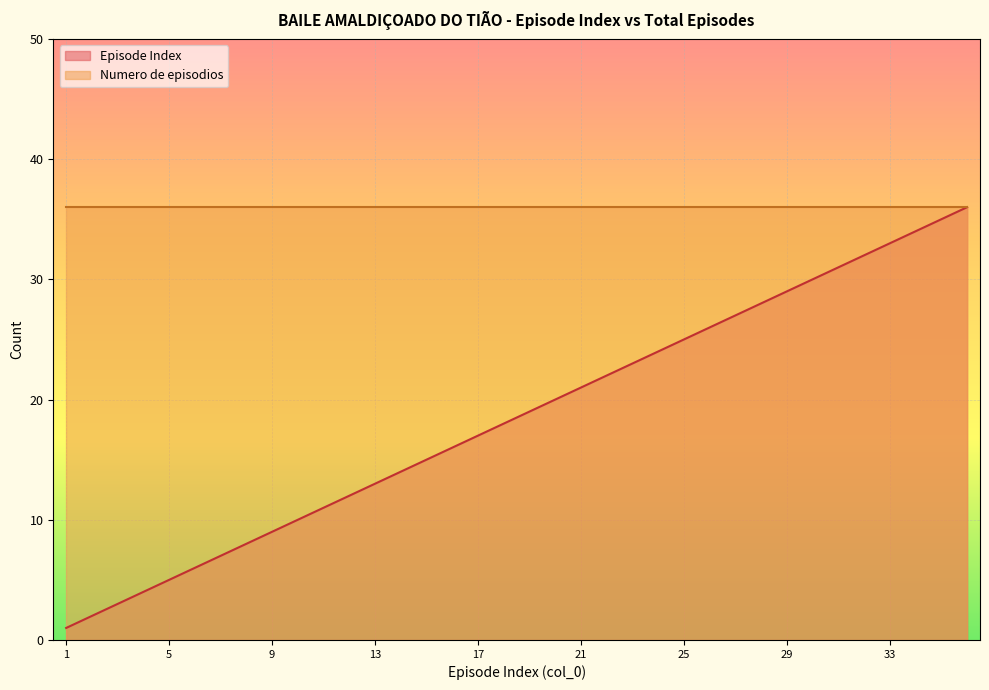

True or false: Episode Index has a value of 5 at 5.

True